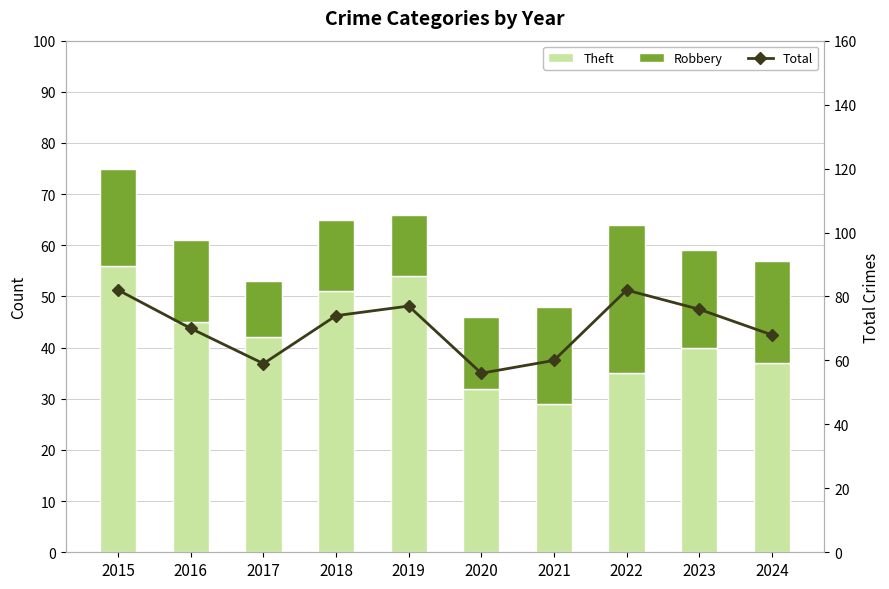

At which label does Total first exceed 74?

2015